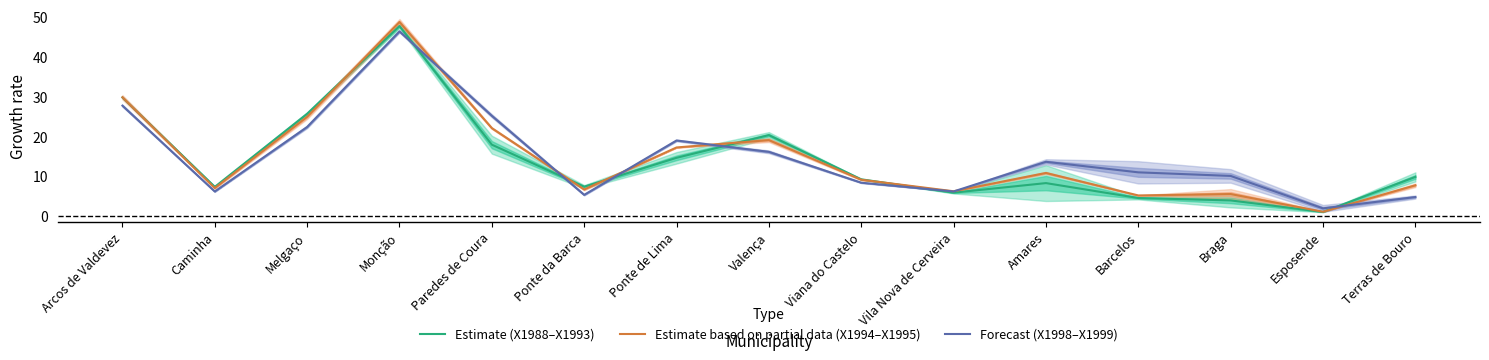

Which series has the largest range (max minus min)?

Estimate based on partial data (X1994–X1995)